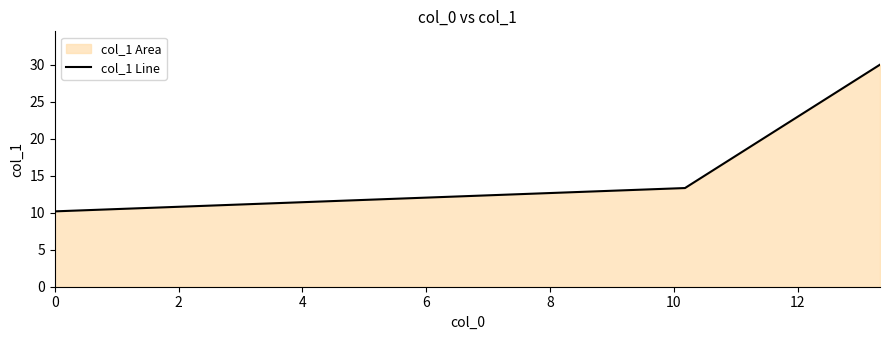

What is the minimum value shown in the chart?

10.2